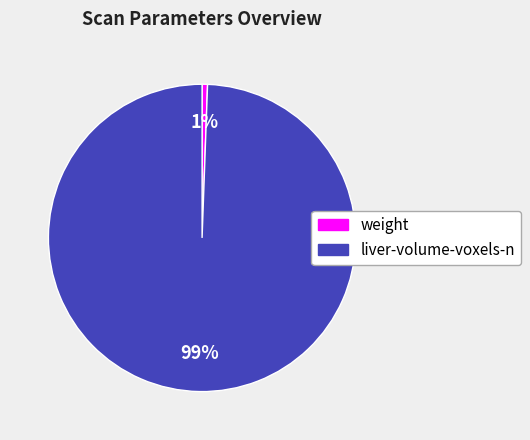

Does any single category account for the majority?

Yes